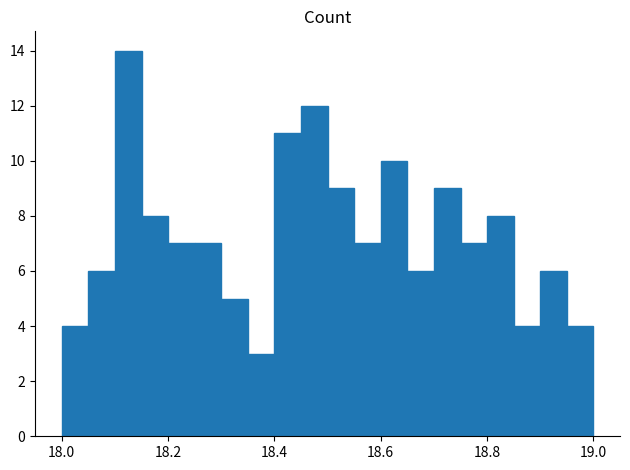

Read against the x-axis, roughly where is the centre of the tallest bar?

18.12